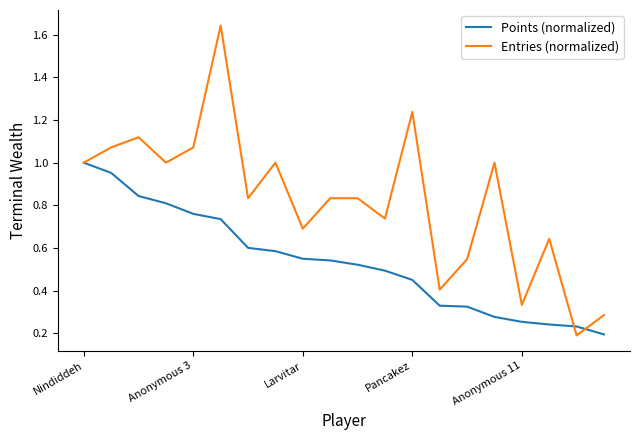

Which series has the widest spread of values?

Entries (normalized)